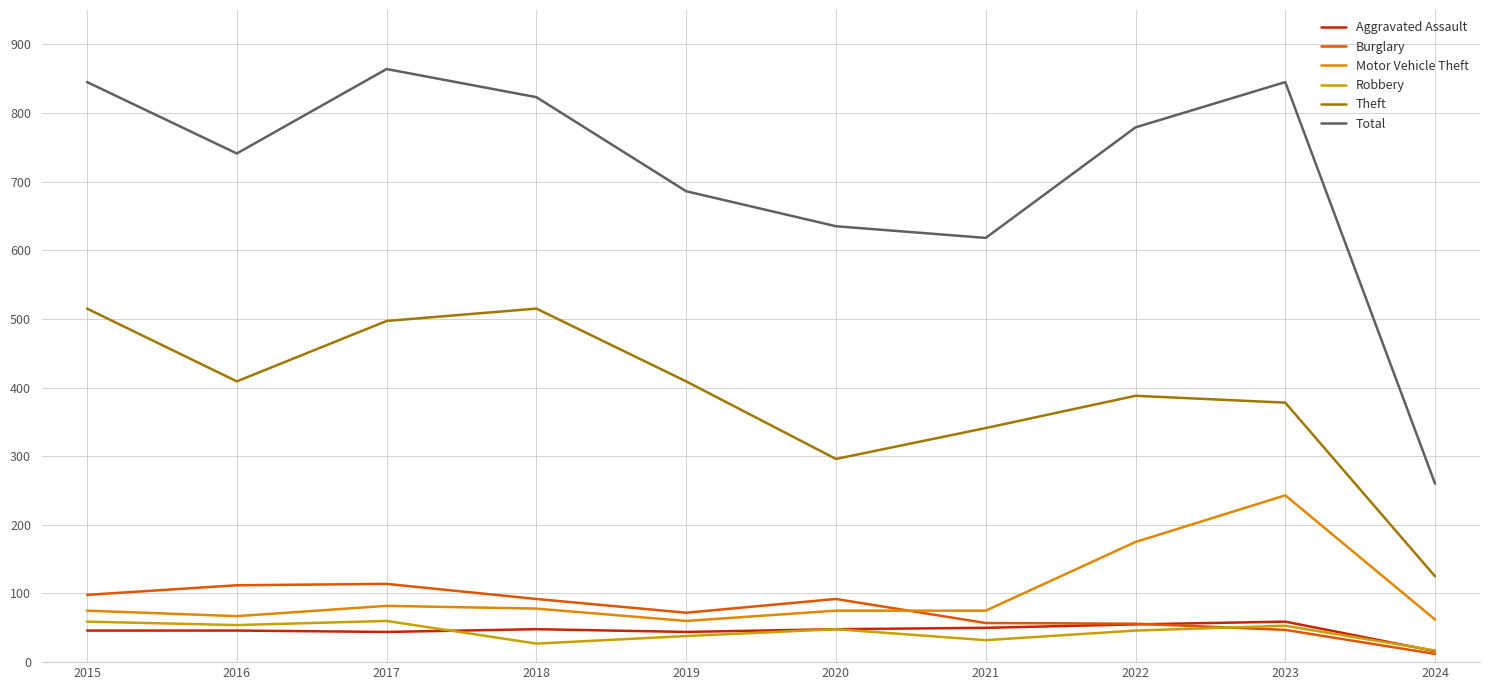

At which label is Motor Vehicle Theft closest to 151?

2022